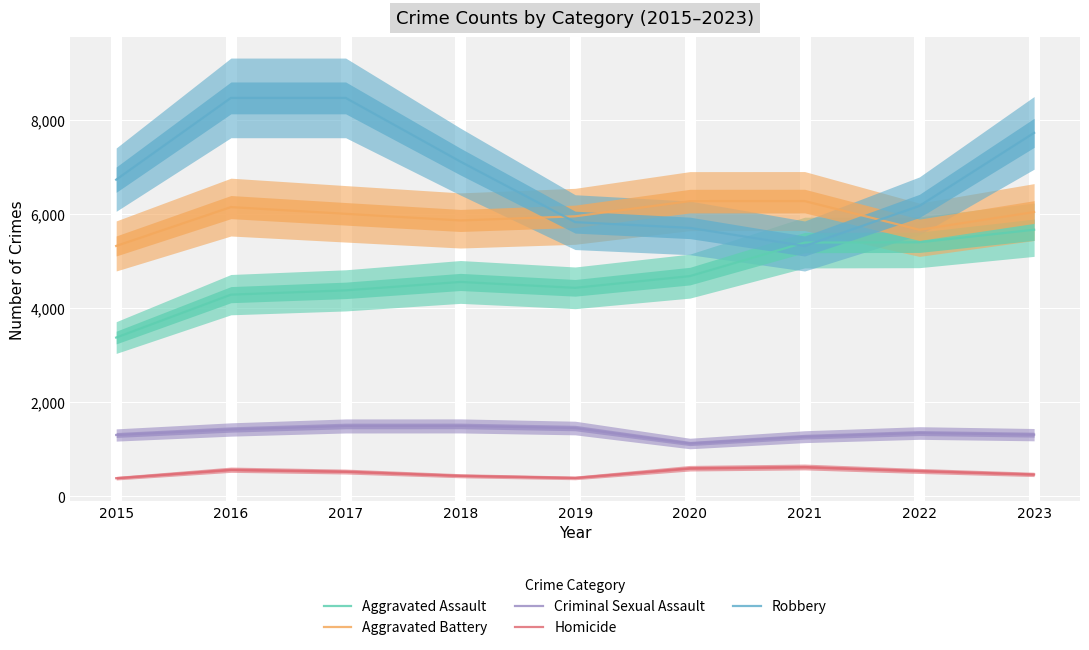

At which category does the chart reach its minimum across all series?

2015